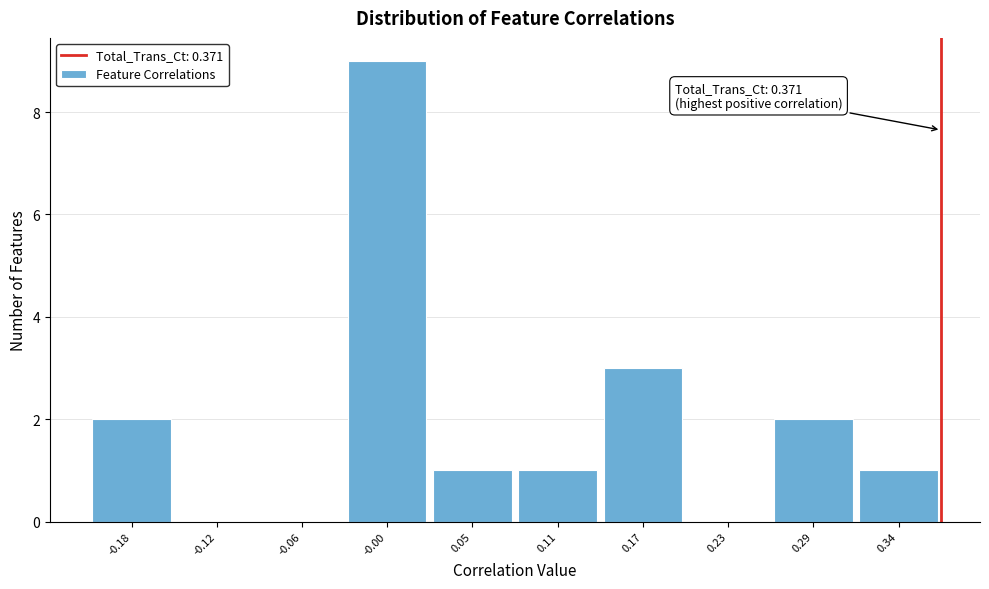

Which range on the x-axis has the tallest bar?

-0.03 to 0.03